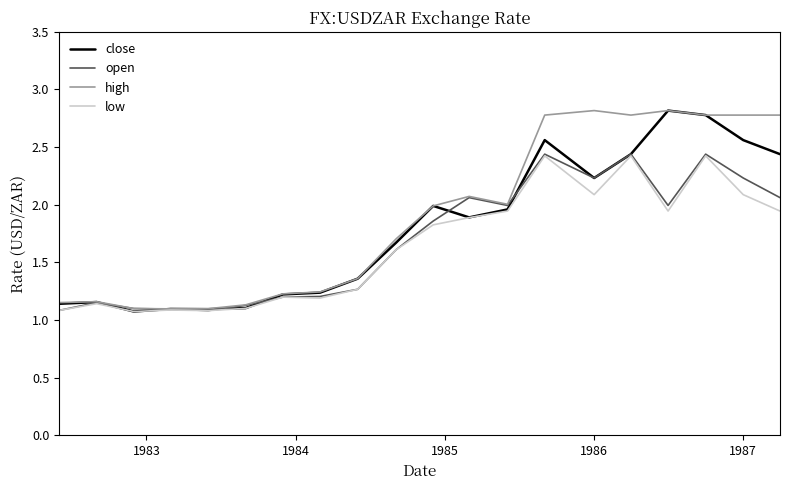

Does the chart display data point markers on the line(s)?

No